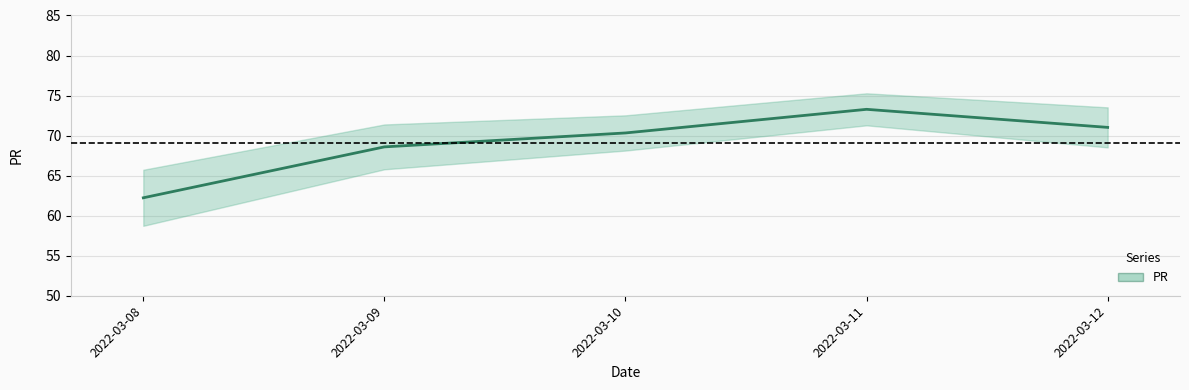

List the labels in order of value, smallest first.

2022-03-08, 2022-03-09, 2022-03-10, 2022-03-12, 2022-03-11